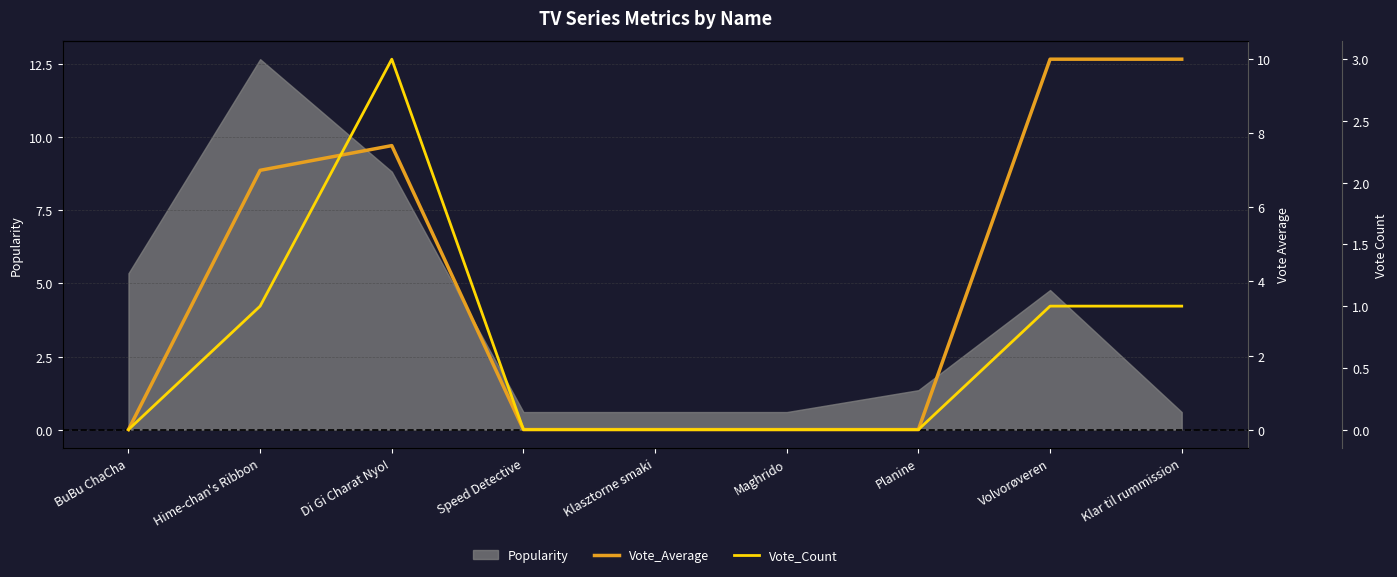

At which label is Vote_Count closest to 1?

Hime-chan's Ribbon